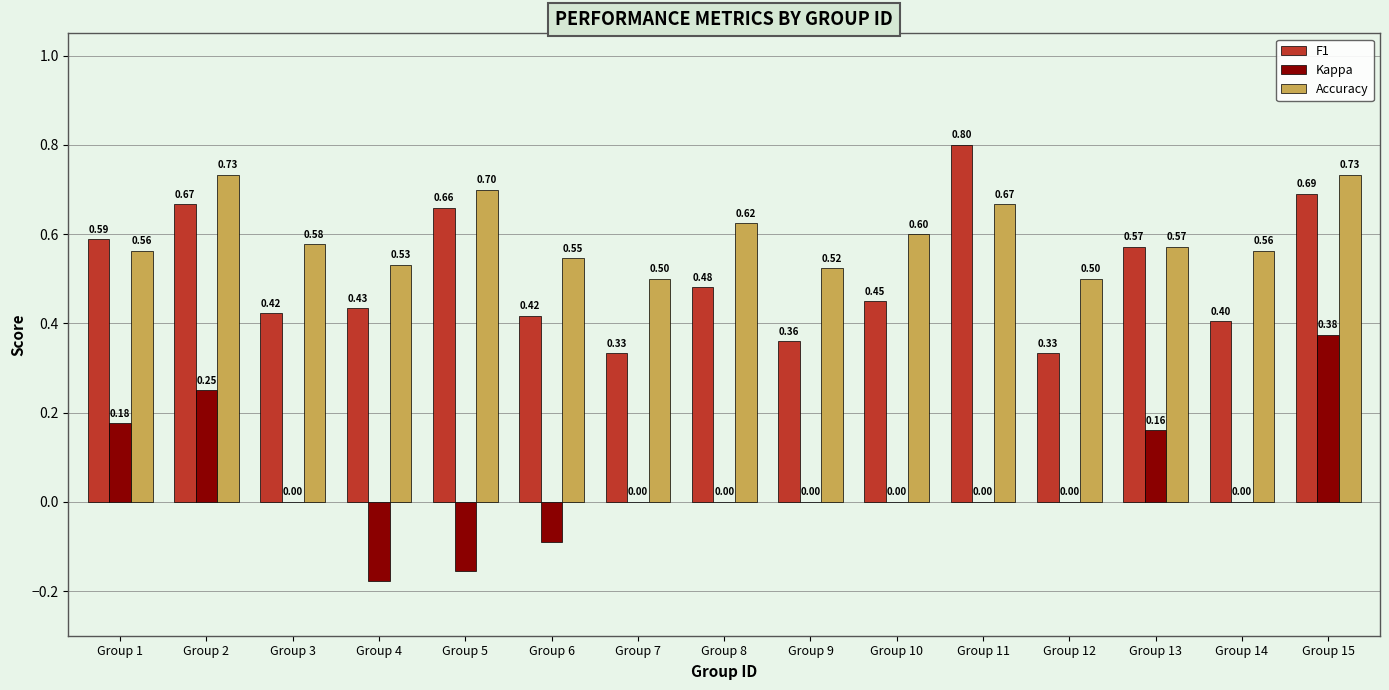

How many Kappa values are between 0 and 1?

12